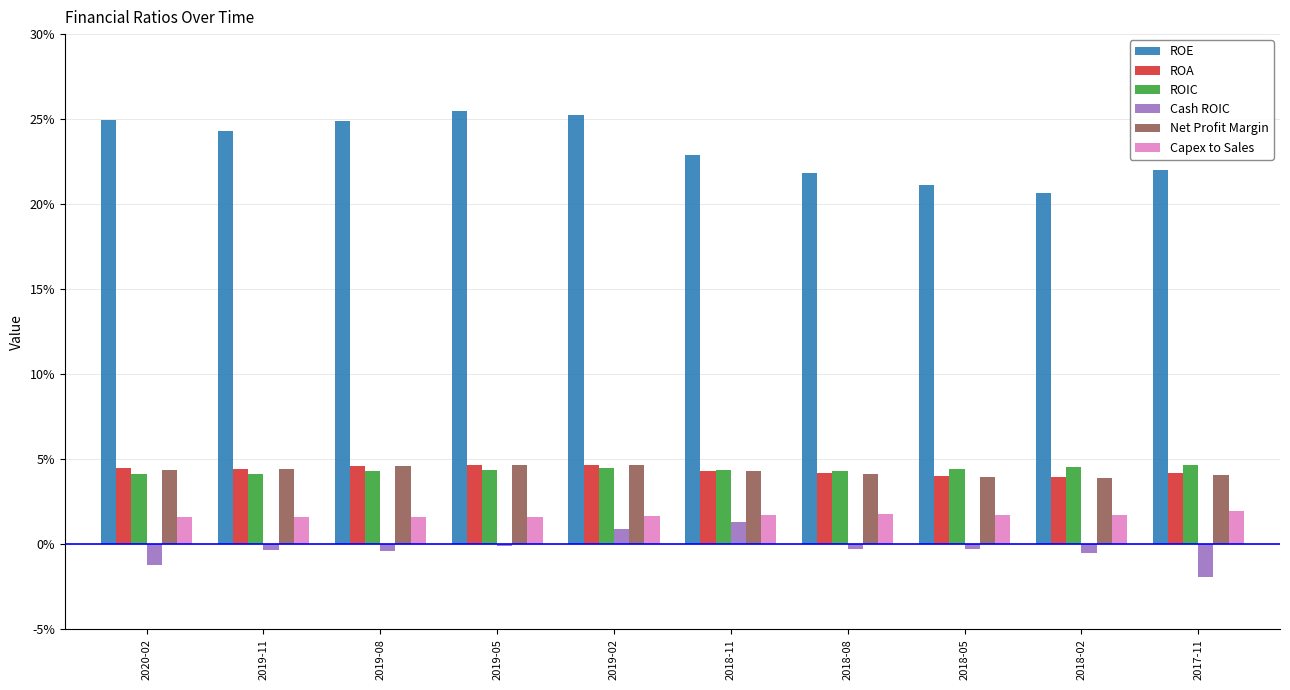

Is it true that Cash ROIC equals -0.0 at 2020-02?

False